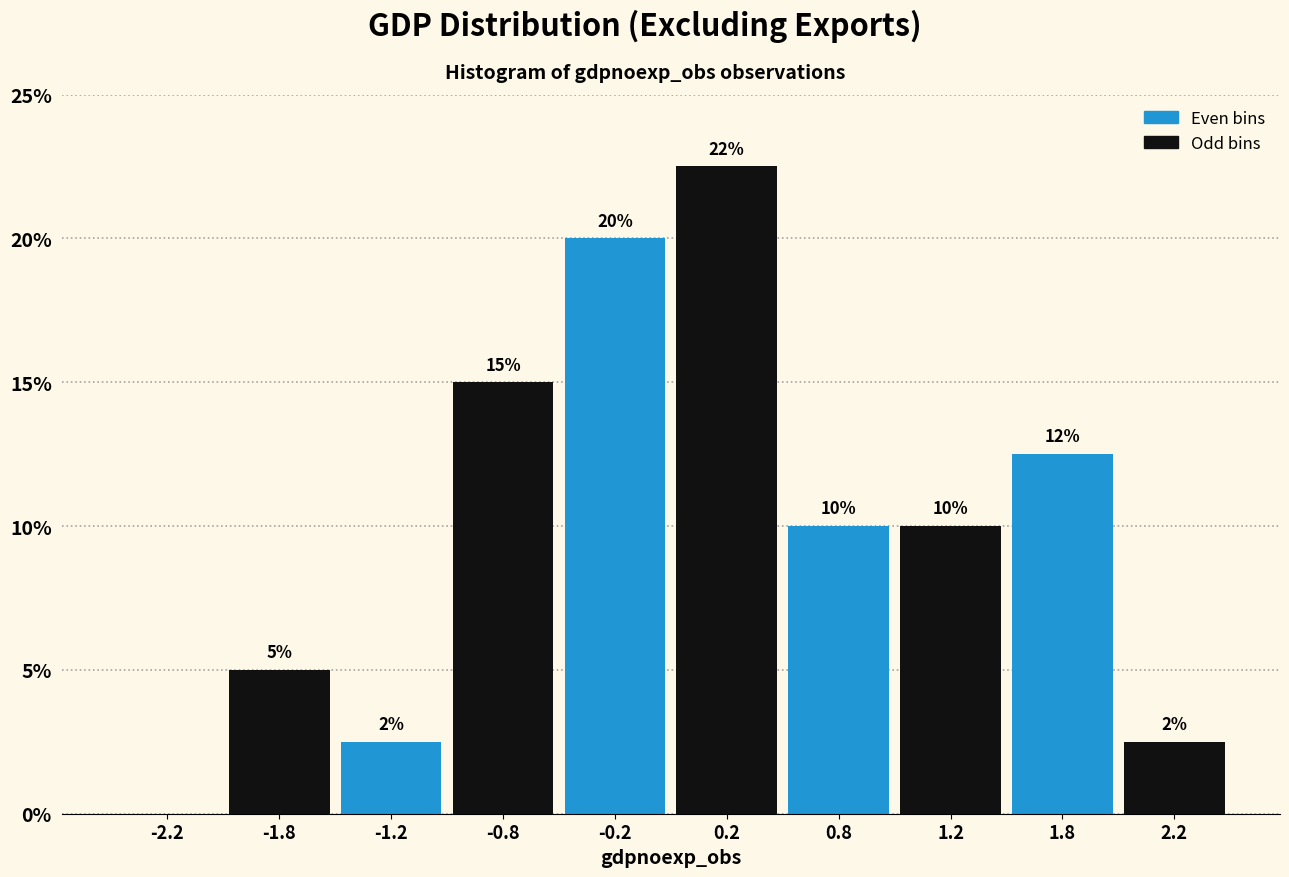

Over which range of the x-axis is the bar tallest?

0.0 to 0.5